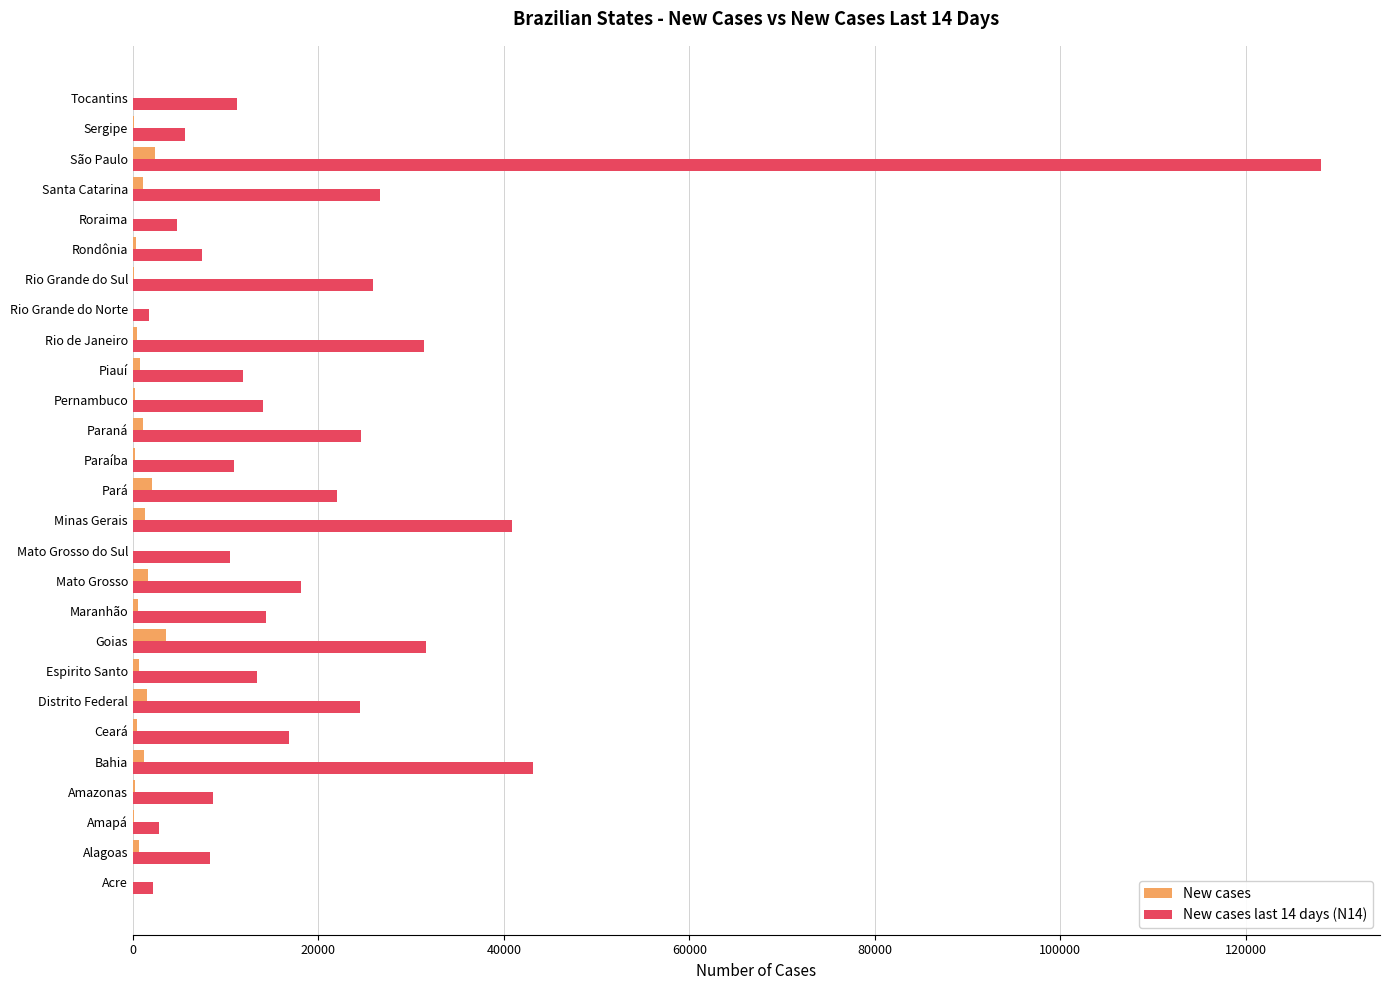

What is the sum of all New cases values?

20341